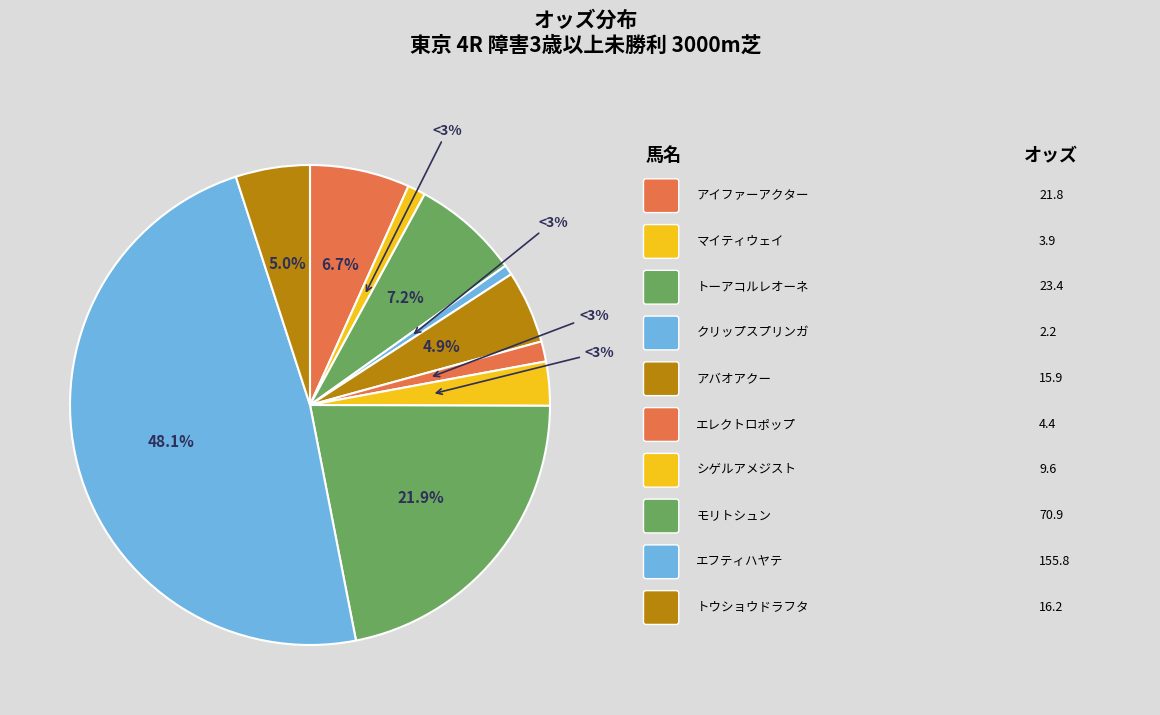

Which has a higher value, アイファーアクター or マイティウェイ?

アイファーアクター